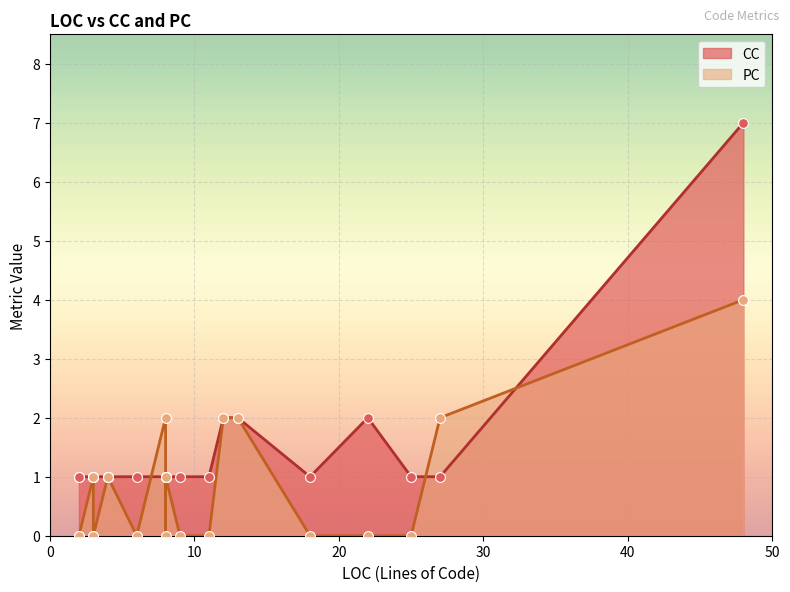

Which series contains the highest Y value?

CC